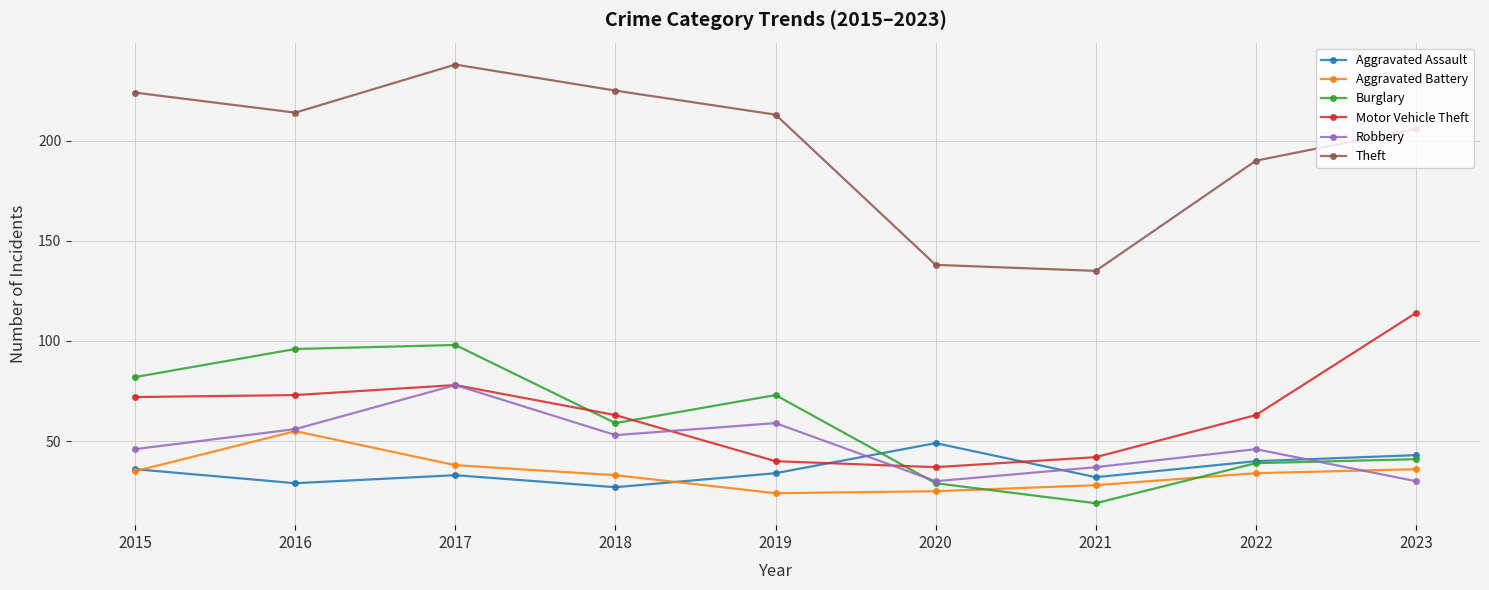

True or false: Motor Vehicle Theft has more than 1 interior local peaks.

False